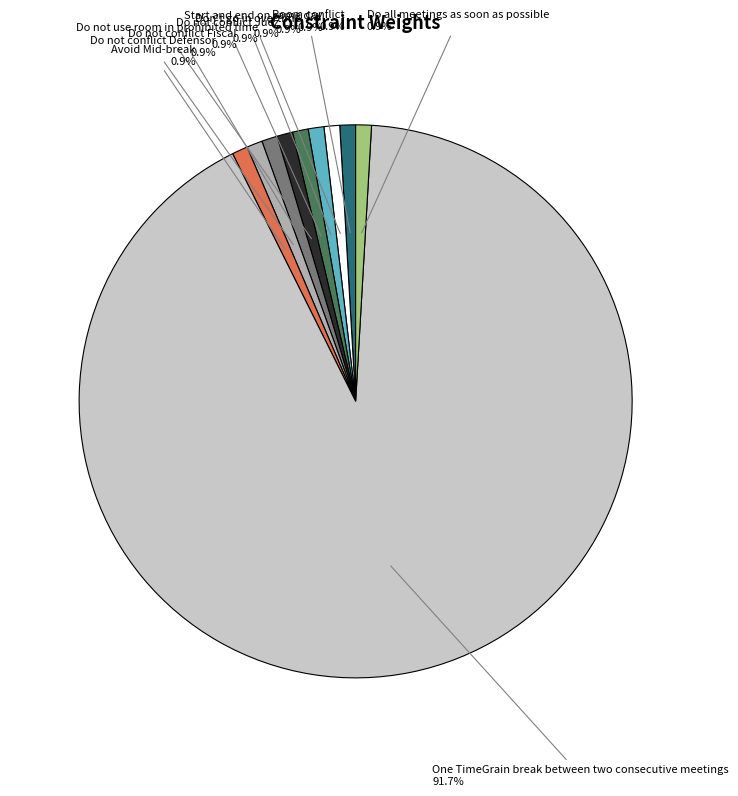

Does any single category account for the majority?

Yes